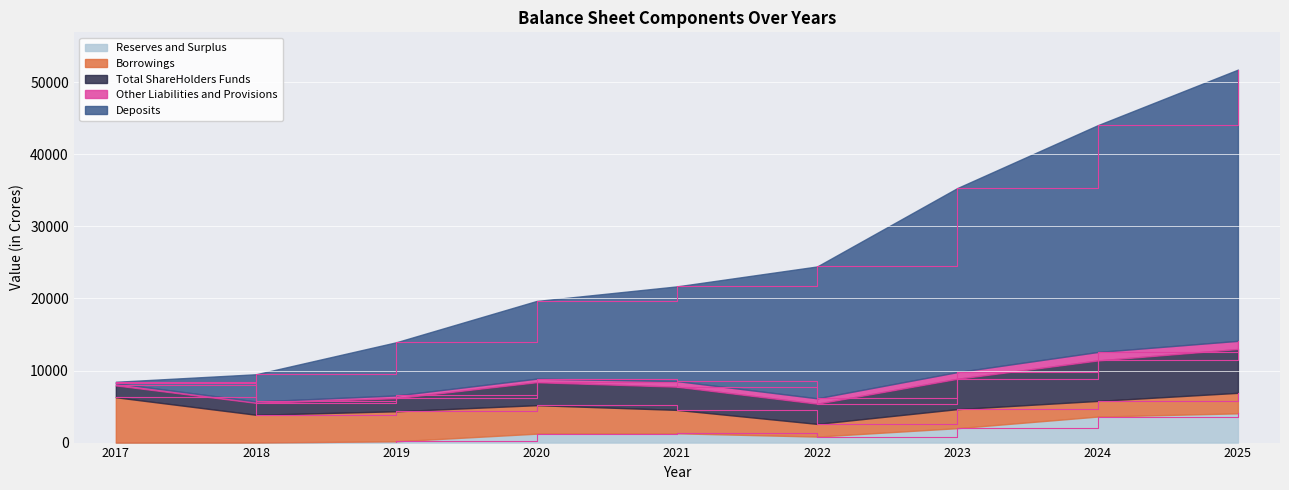

How many lines are shown in the chart?

5